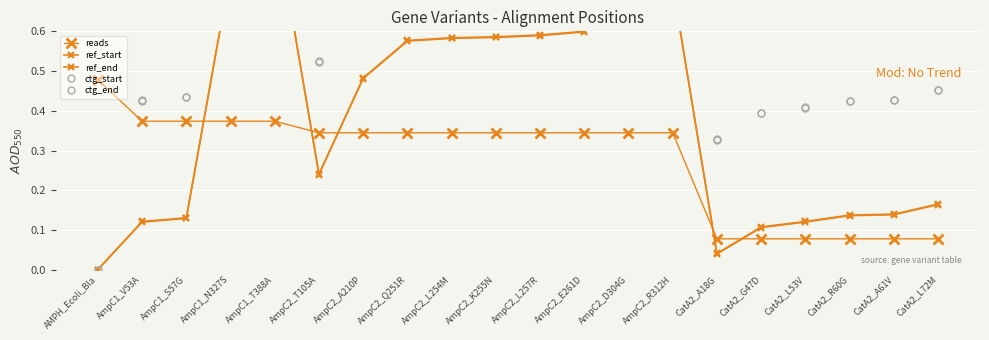

True or false: ref_start and ctg_end intersect in this chart.

False